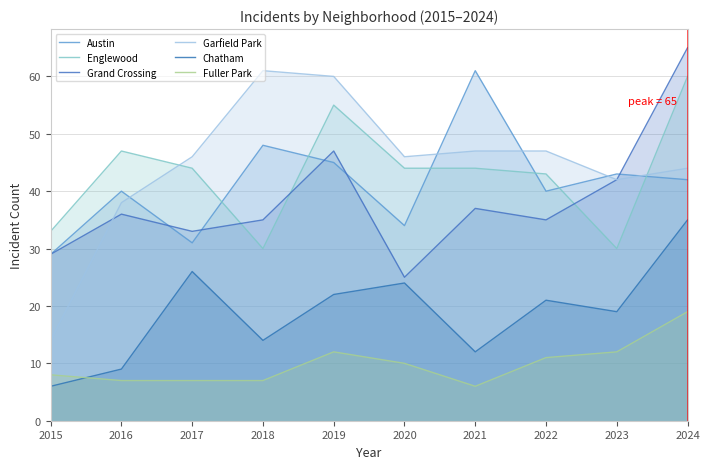

How many categories are shown in the chart?

10